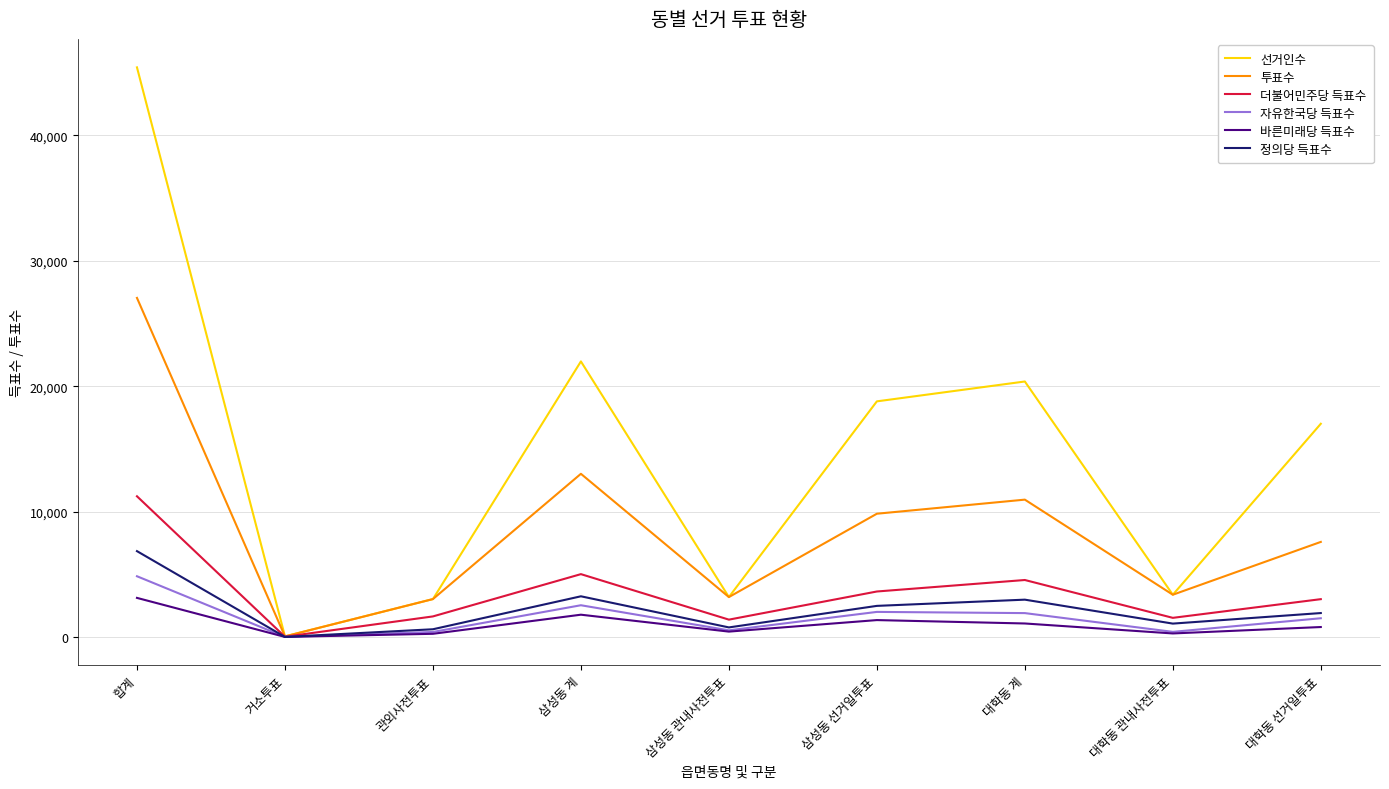

What is the highest value of the 정의당 득표수 series?

6846